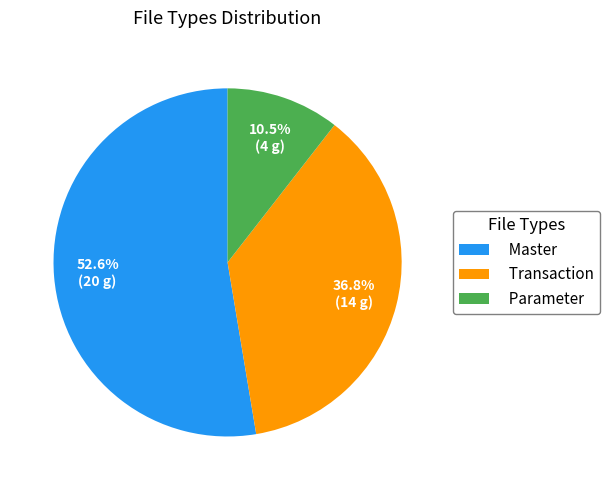

What is the smallest slice in the pie chart?

Parameter